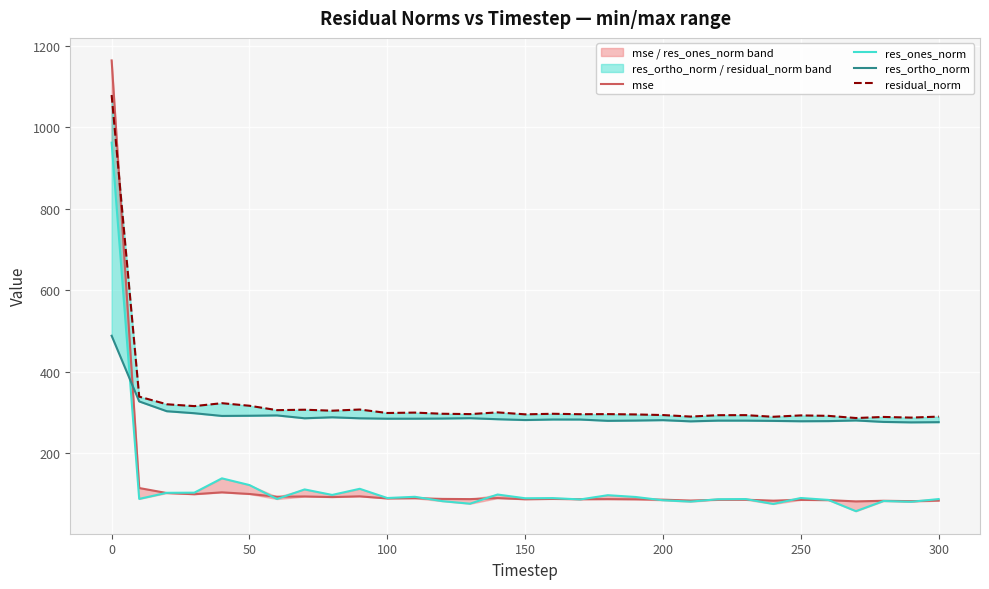

Count the number of data series in this chart.

4